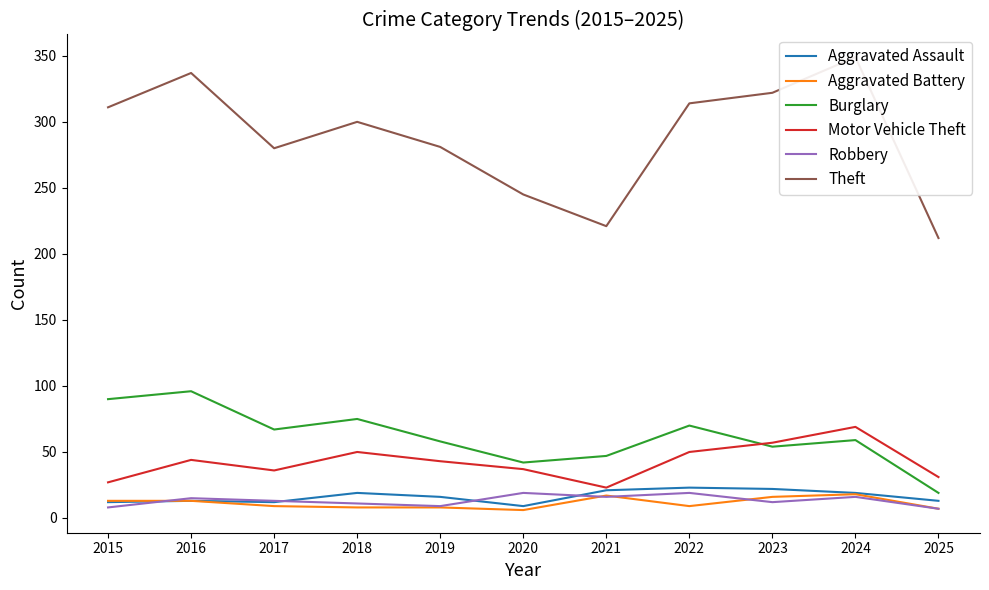

True or false: Aggravated Assault has a value of 30 at 2018.

False